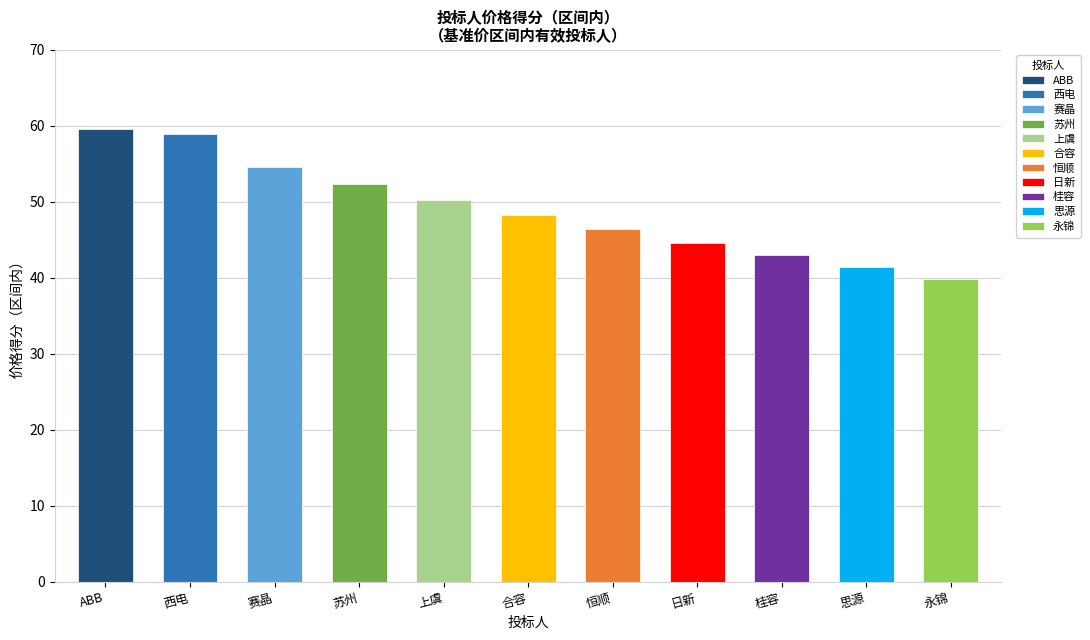

What is the label of the 11th bar from the left?

永锦